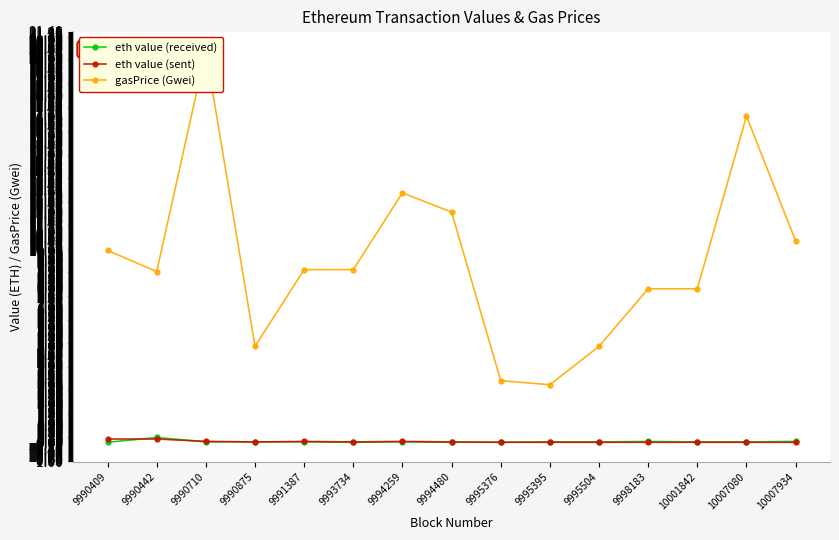

The value of eth value (received) at 10007934 is 0.0. True or false?

False